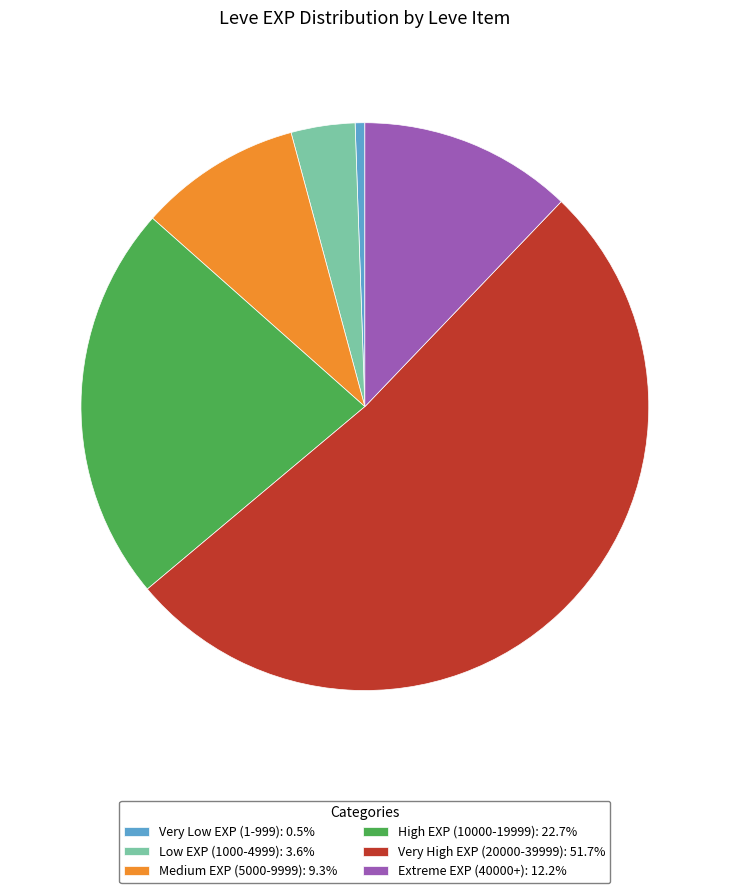

Approximately how many times larger is the value at High EXP (10000-19999): 22.7% compared to Very High EXP (20000-39999): 51.7%?

0.4